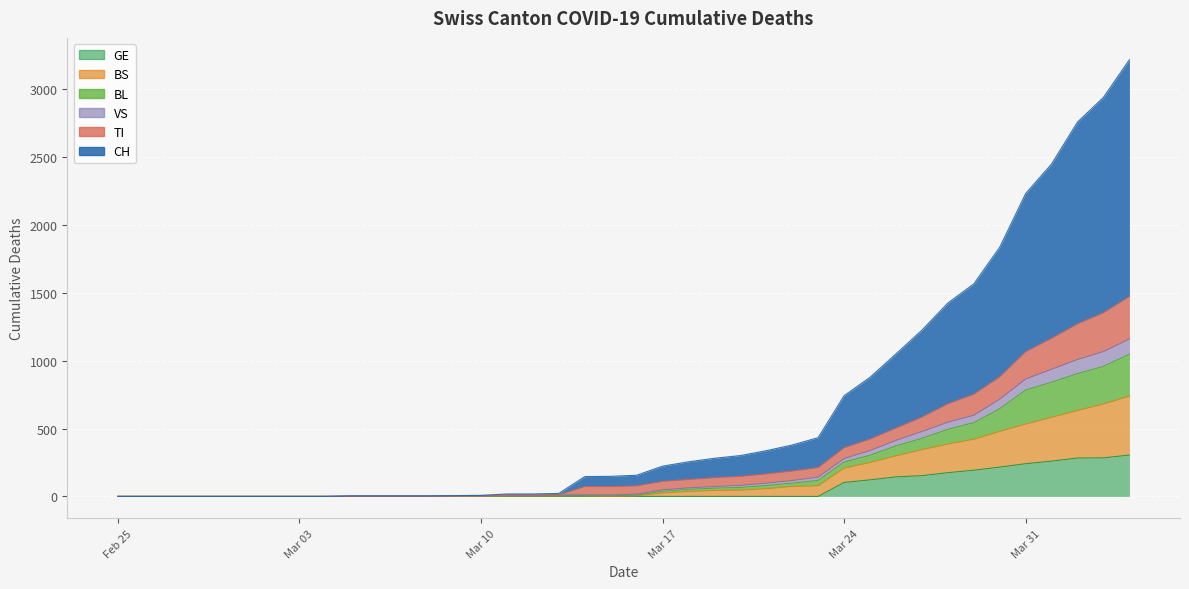

Which series has the widest spread of values?

CH